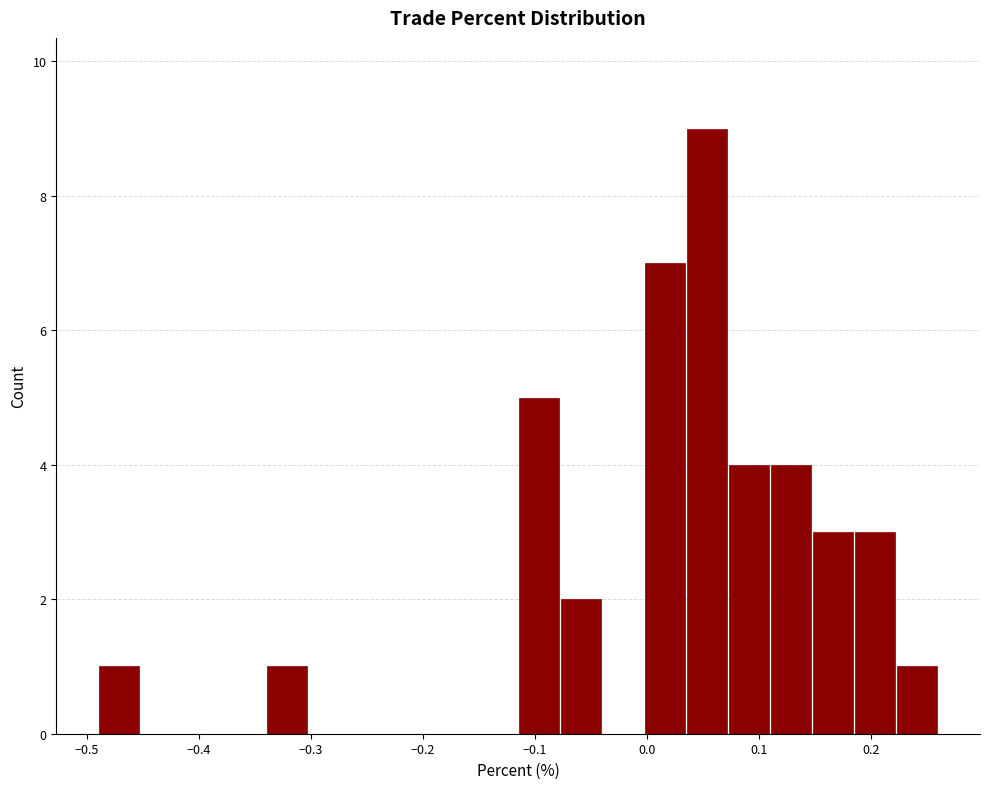

Read against the x-axis, roughly where is the centre of the tallest bar?

0.05